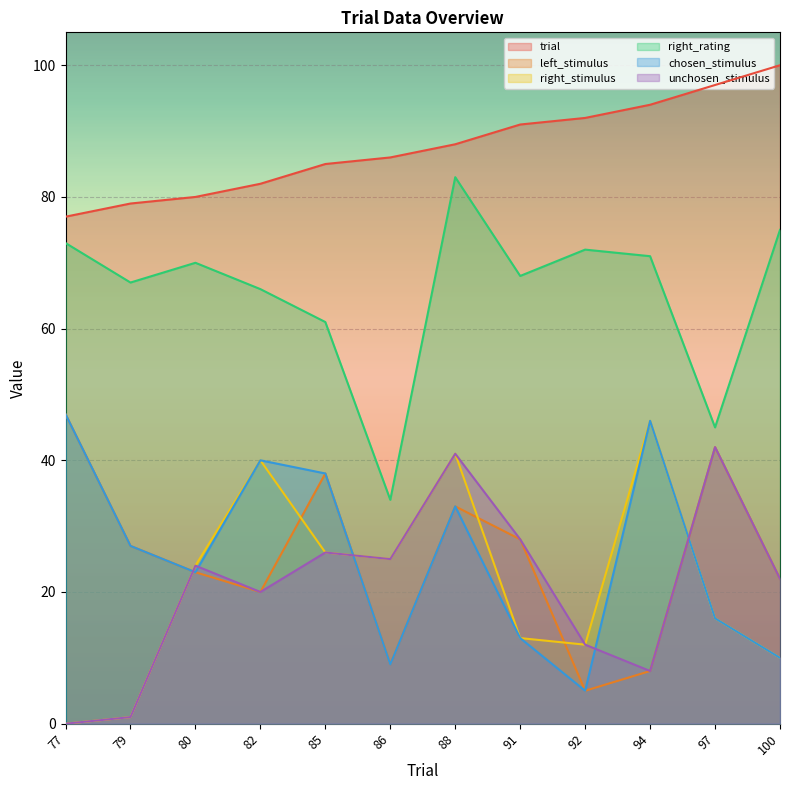

How many data points in right_rating are less than 70?

6